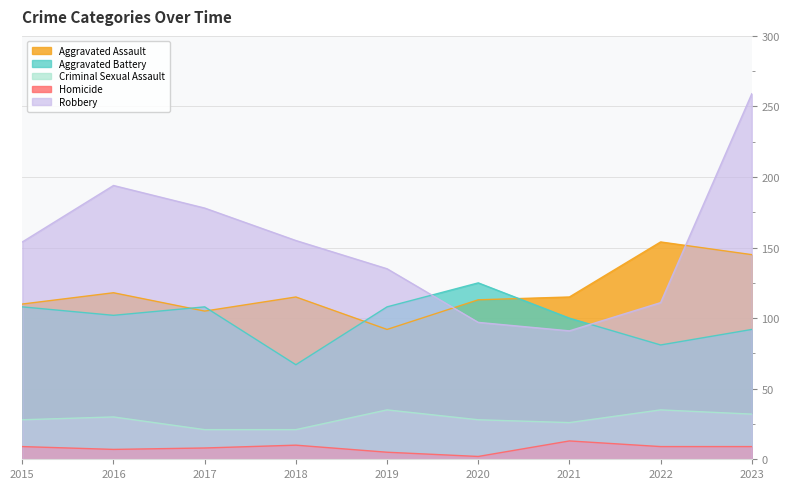

What is the lowest value of the Aggravated Assault series?

92